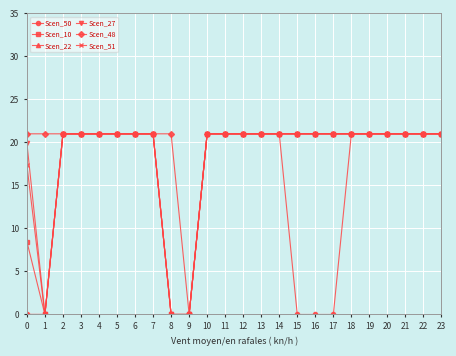

The Scen_27 series shows 21.0 at 19. True or false?

True